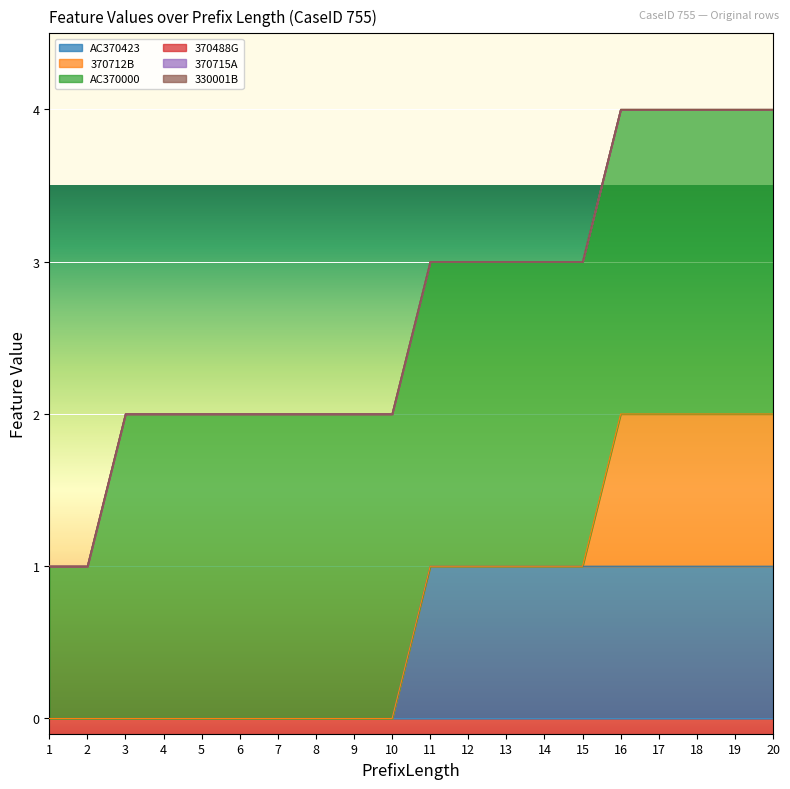

Does the chart display data point markers on the line(s)?

No